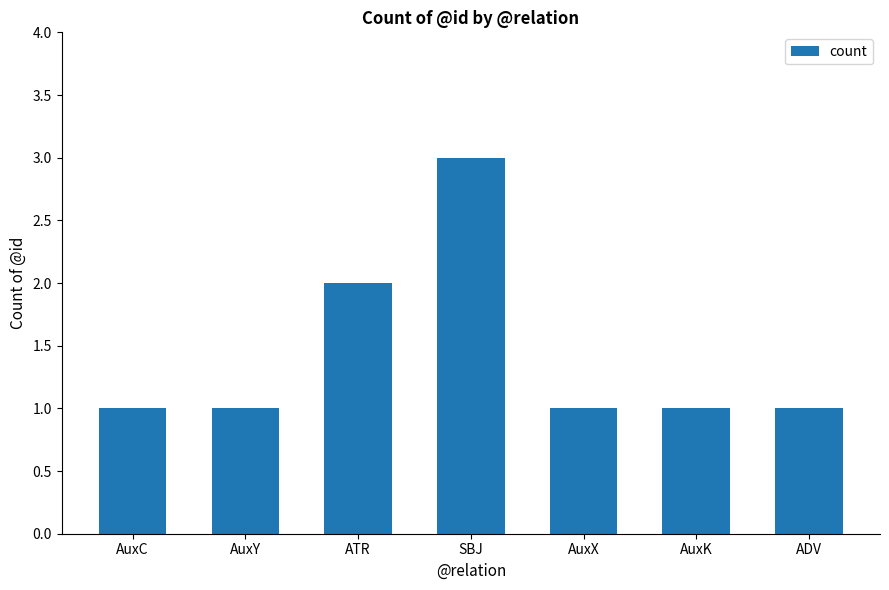

Between AuxY and SBJ, which is larger?

SBJ